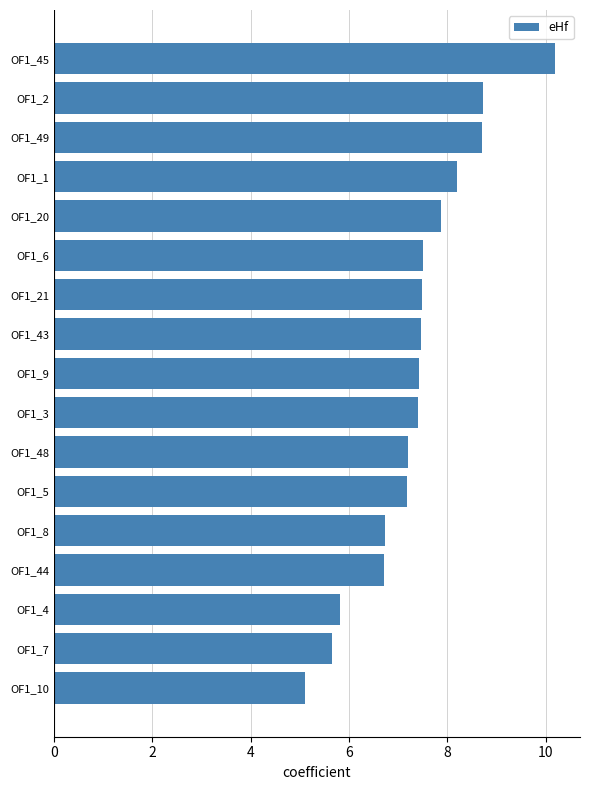

What is the sum of all values?

125.3